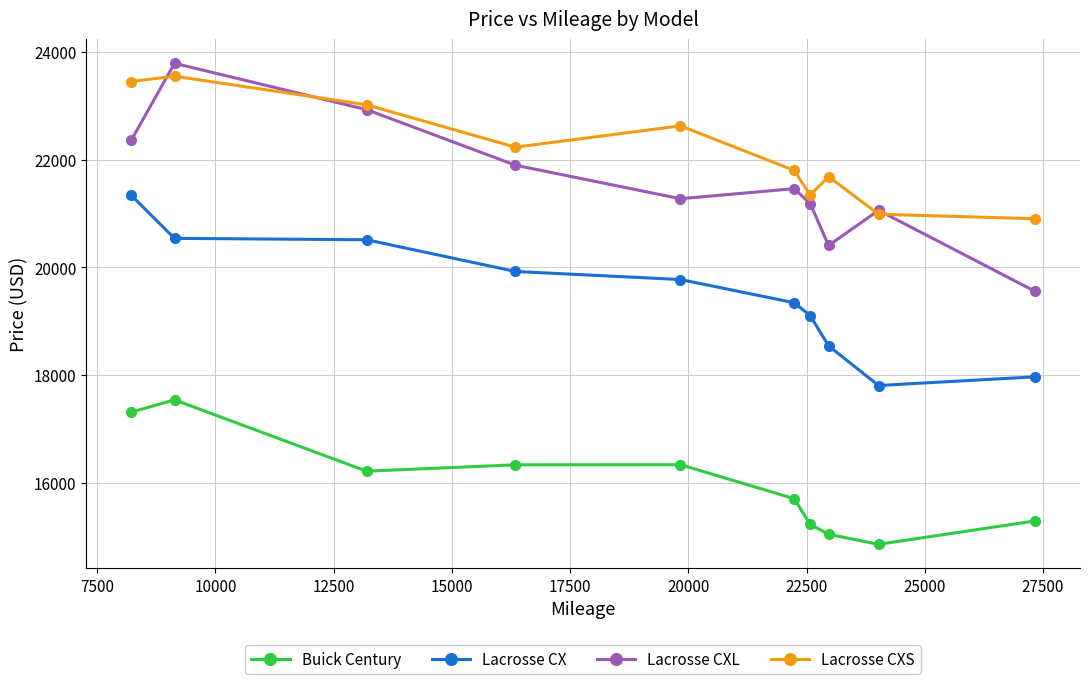

Which series has the widest spread of values?

Lacrosse CXL